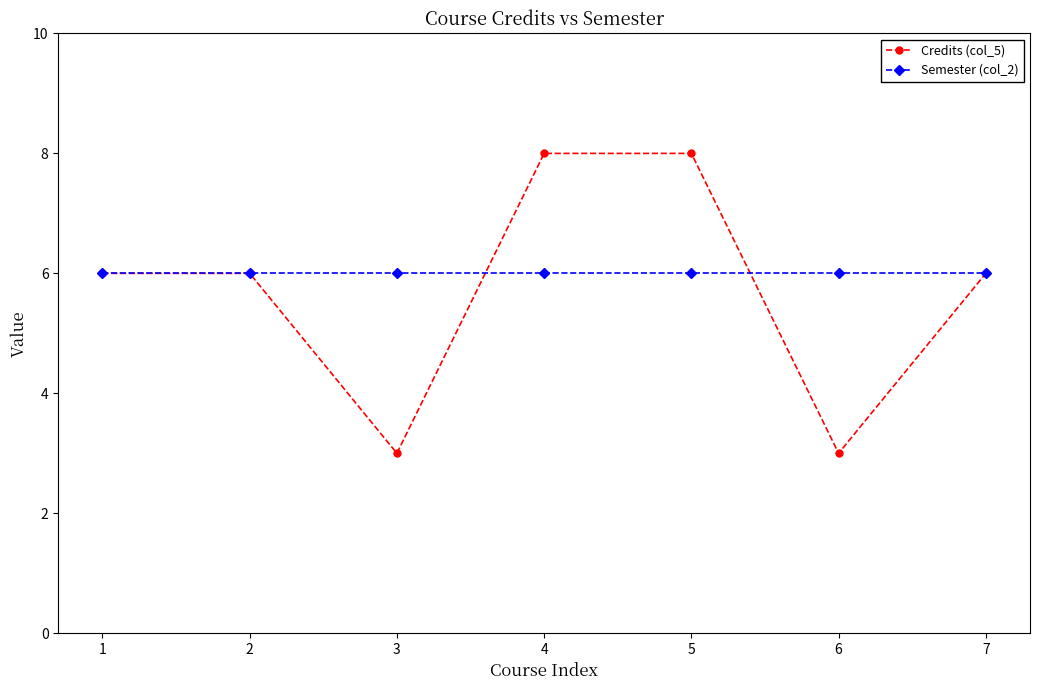

List the series in order of their peak value, lowest first.

Semester (col_2), Credits (col_5)